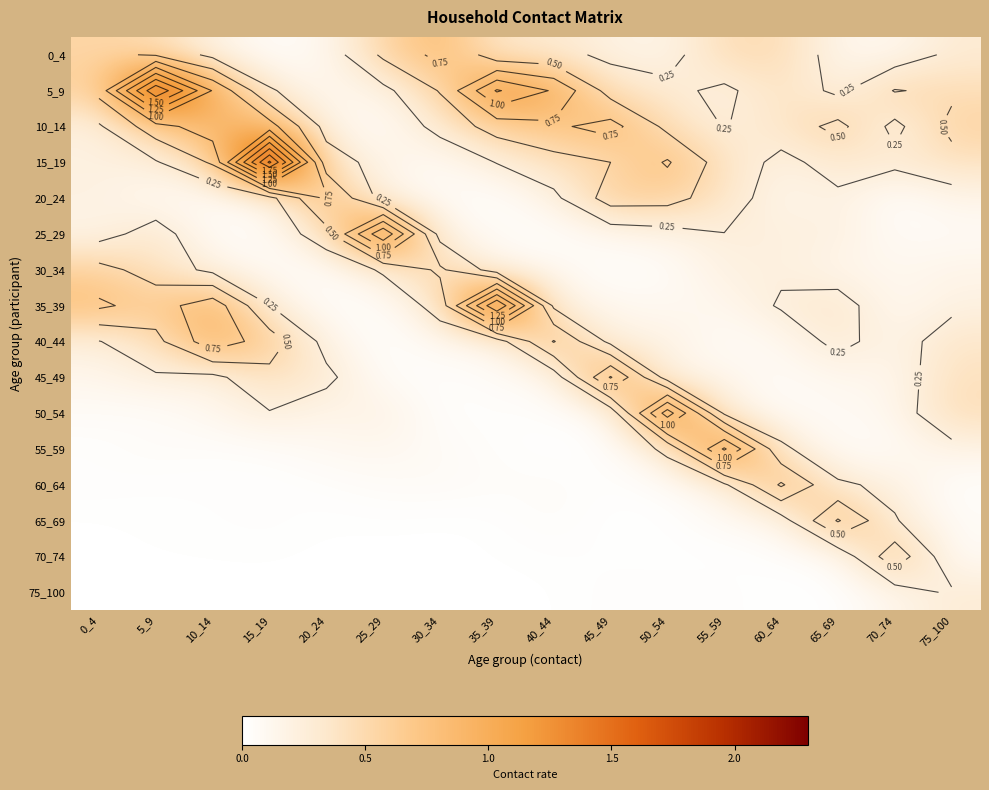

Where is 55_59 nearest to the value 0?

40_44